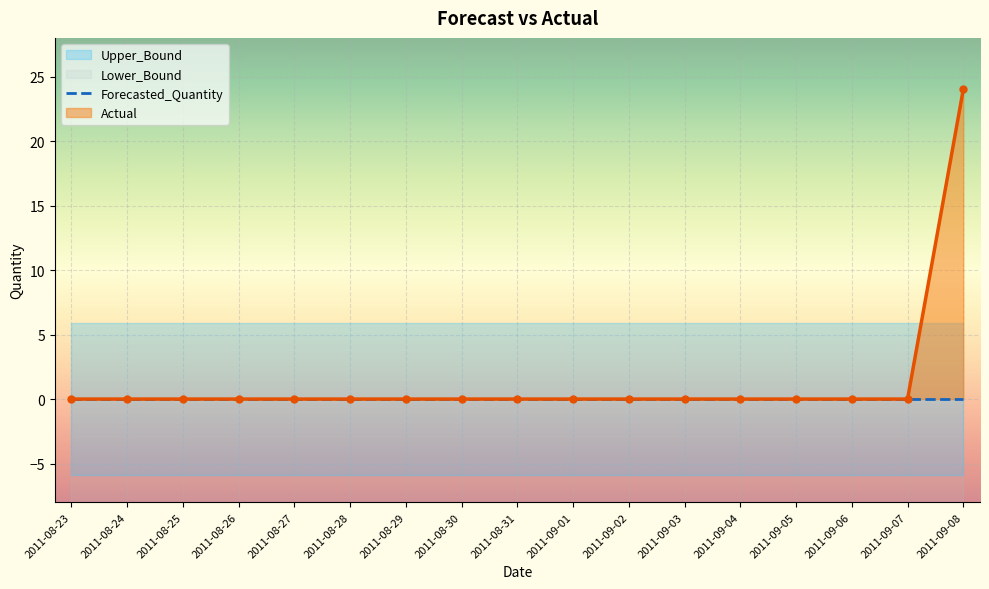

At which category is the sum across all series the highest?

2011-09-08